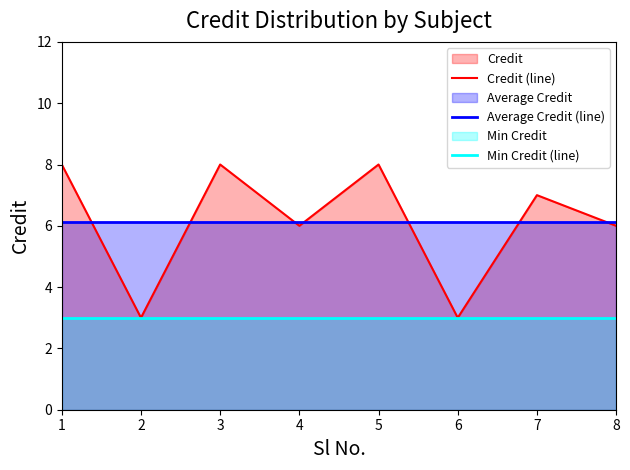

Rank the series at 3 from highest to lowest value.

Credit (line), Average Credit (line), Min Credit (line)